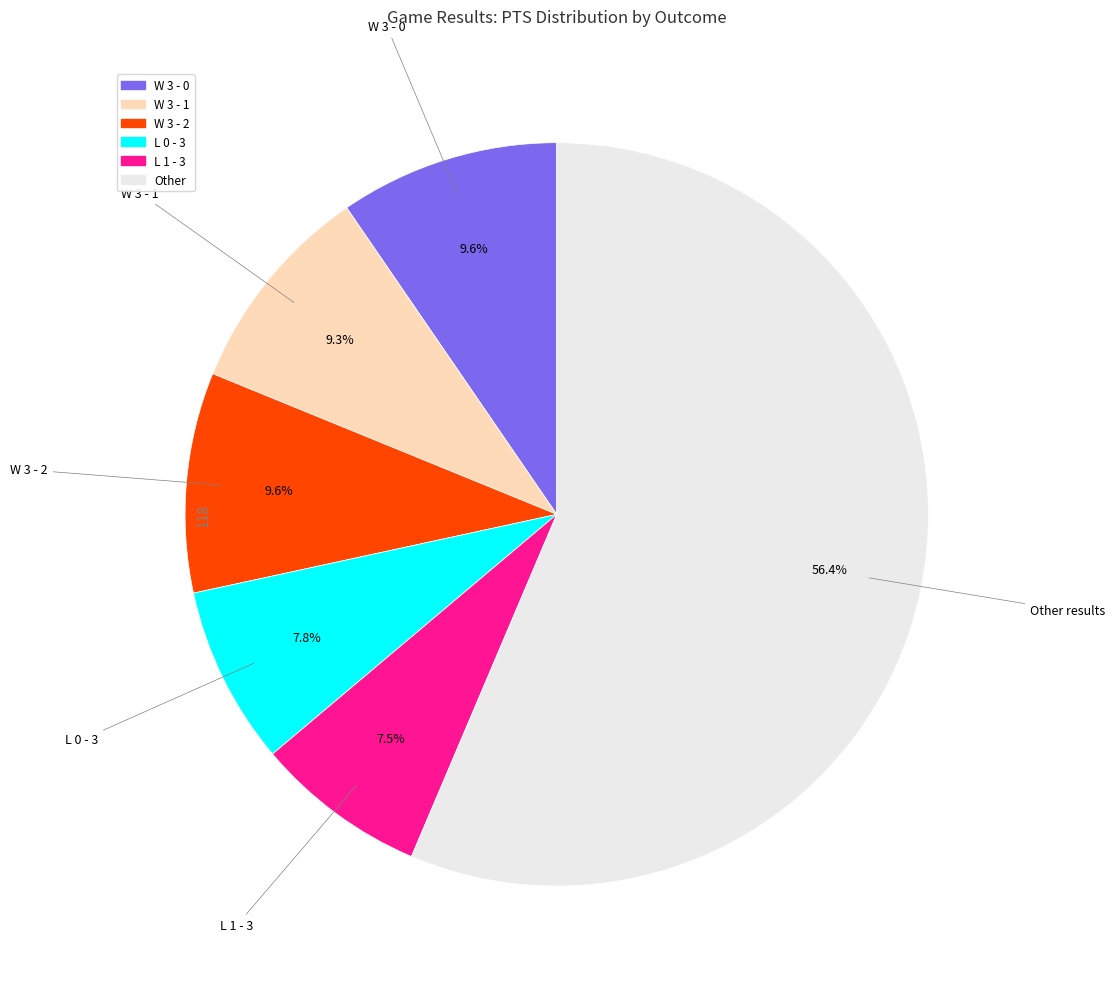

Is there any slice that represents more than half of the pie?

Yes